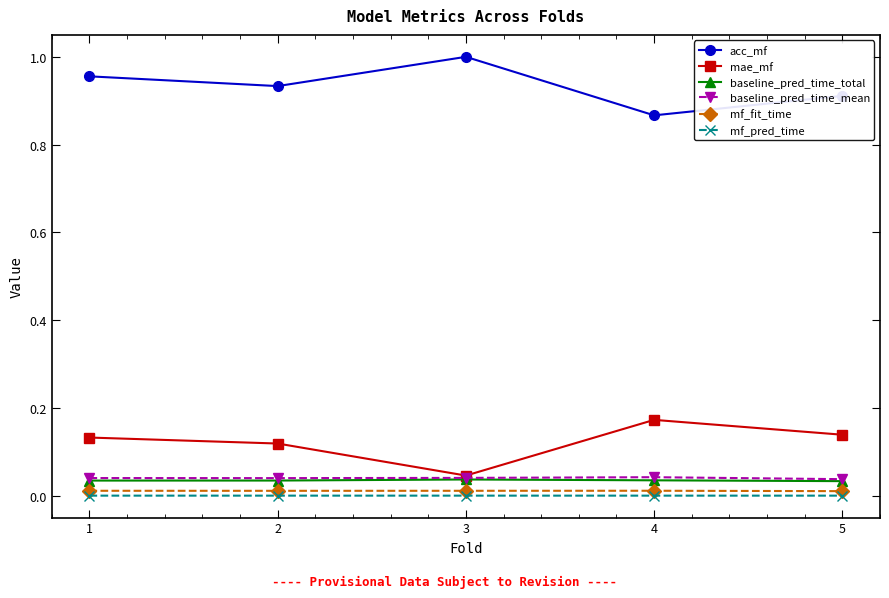

True or false: mae_mf has more than 1 points higher than both neighbors.

False